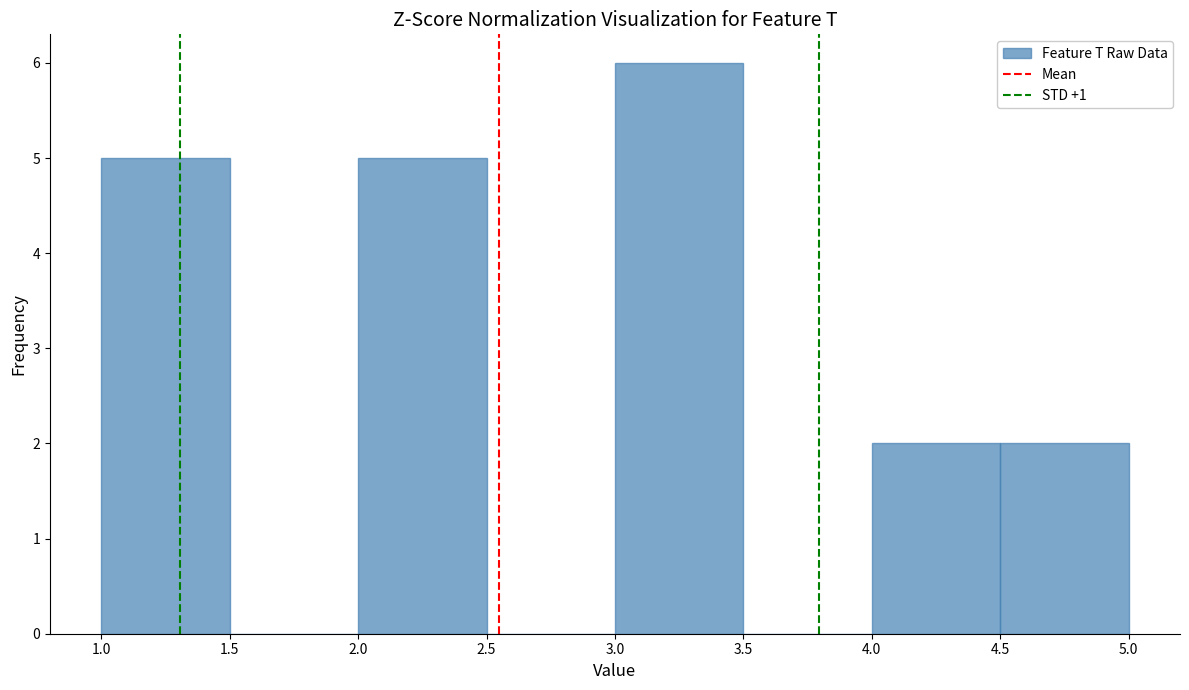

How tall is the bar that spans 4.5 to 5.0 on the x-axis? The values are not printed on the chart, so give them approximately, as read against the axis.

2